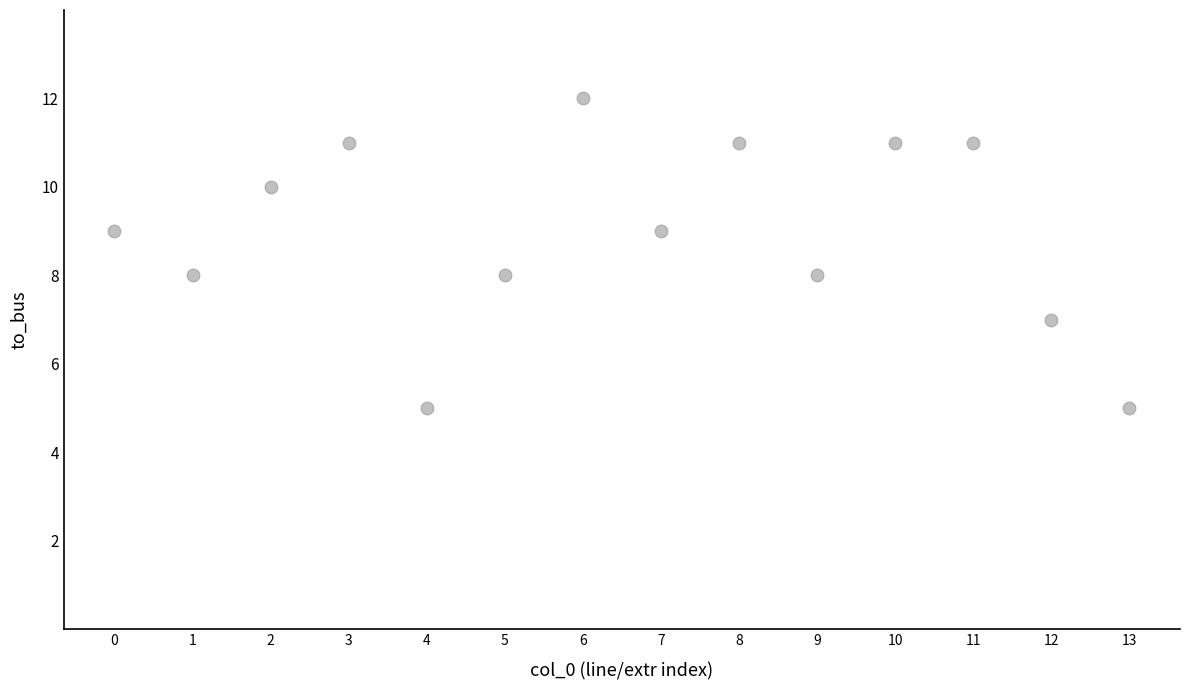

What is the range of Y values (max minus min)?

7